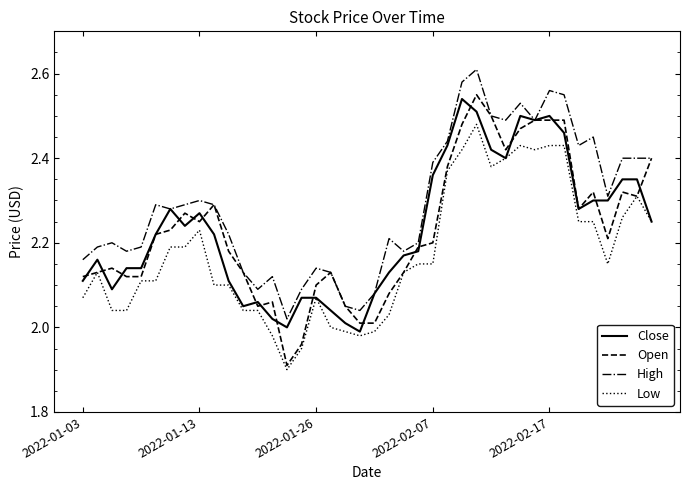

Which series has the largest total across all categories?

High